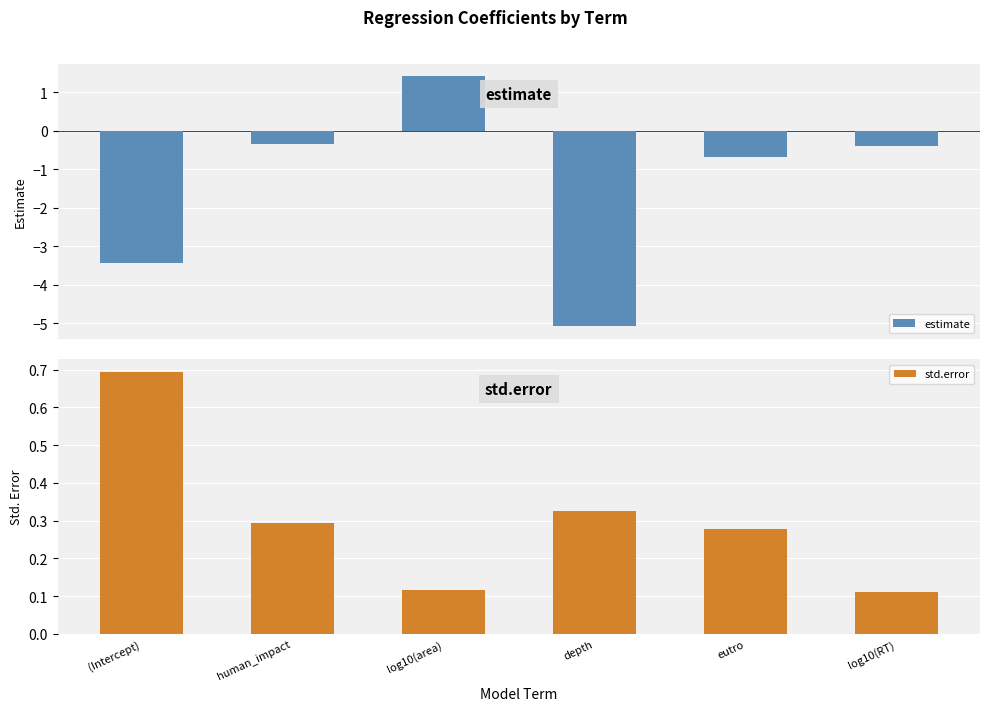

What is the sum of the std.error values at (Intercept) and human_impact?

1.0